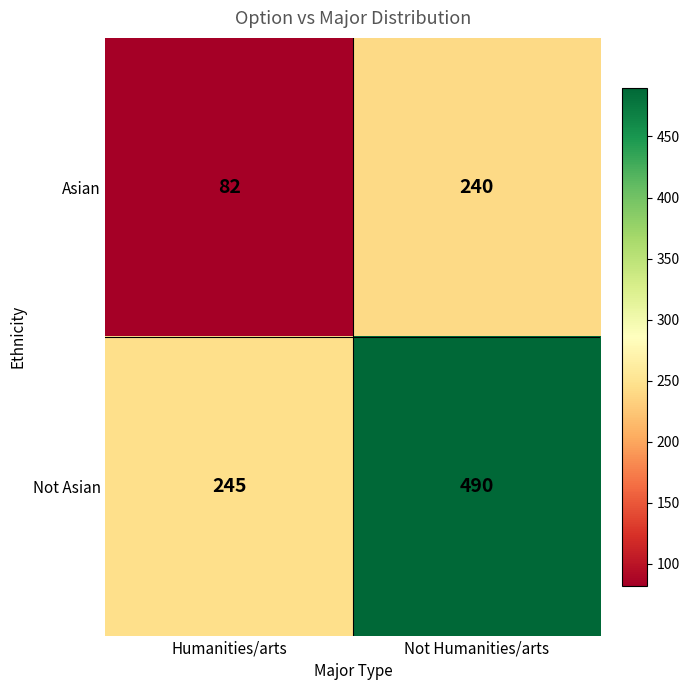

At how many categories does at least one series exceed 386?

1